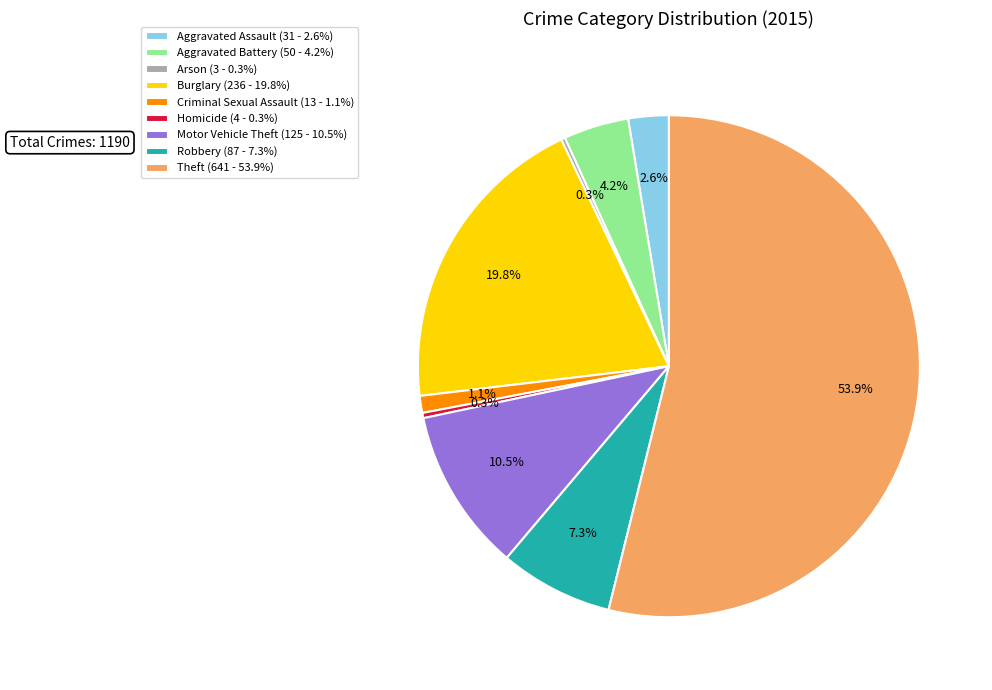

Which slice is the largest?

Theft